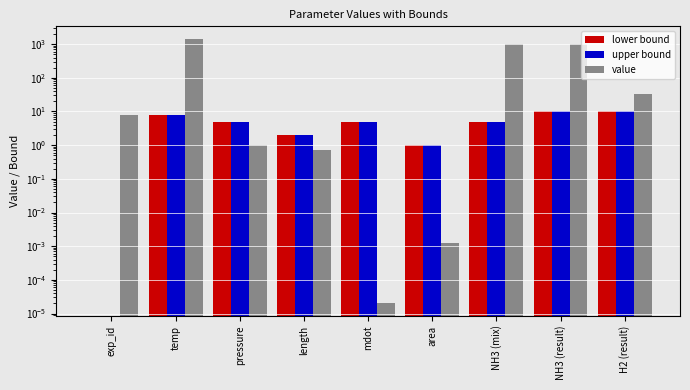

At which label is value closest to 686?

NH3 (result)